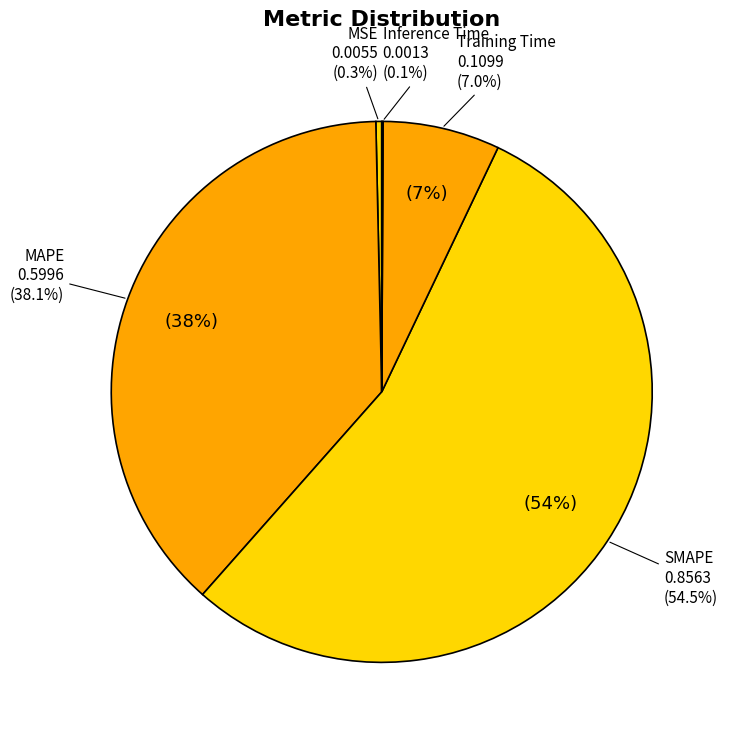

What portion of the pie excludes Training Time?

93.0%